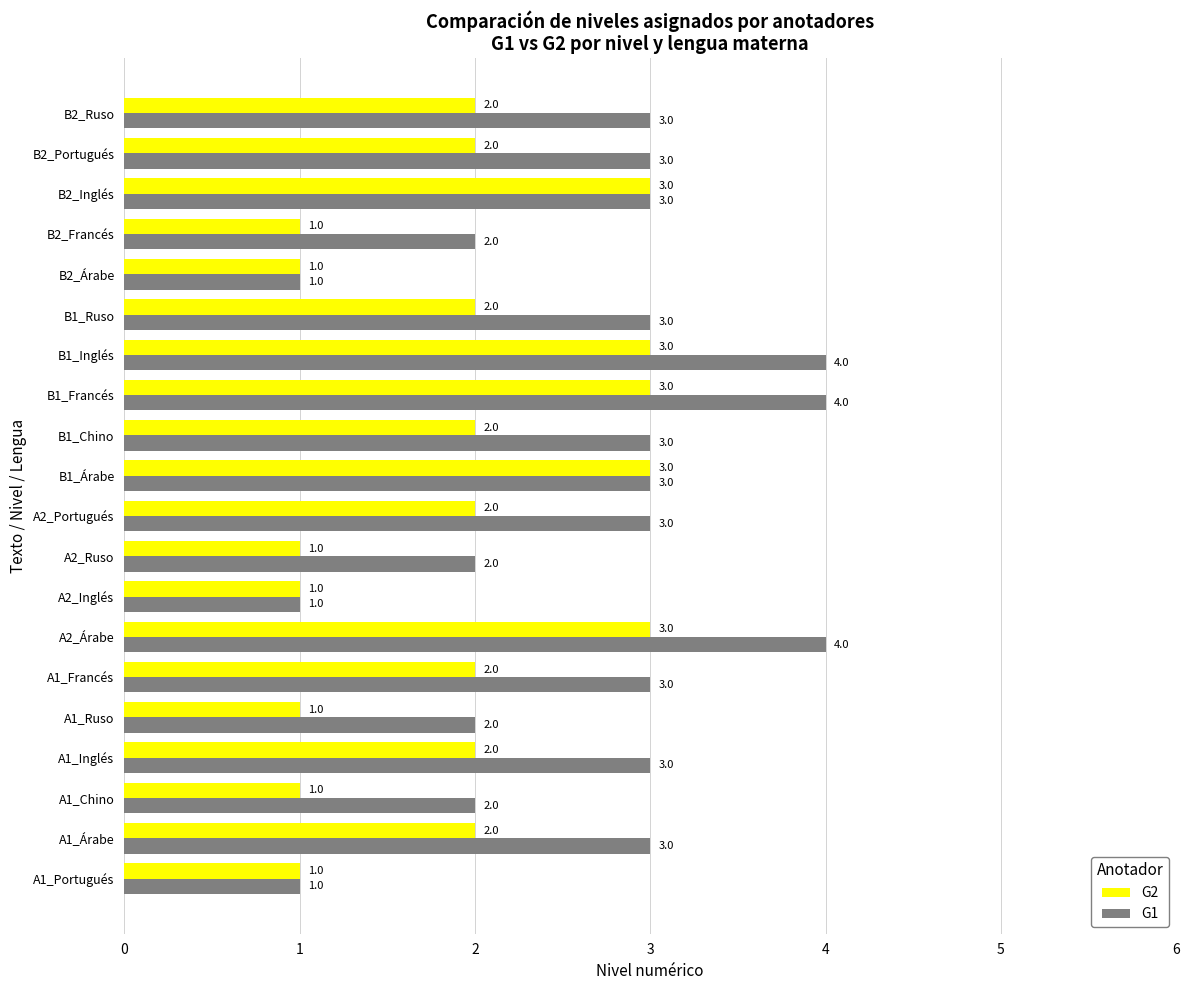

The value of G1 at A1_Portugués is 1. True or false?

True